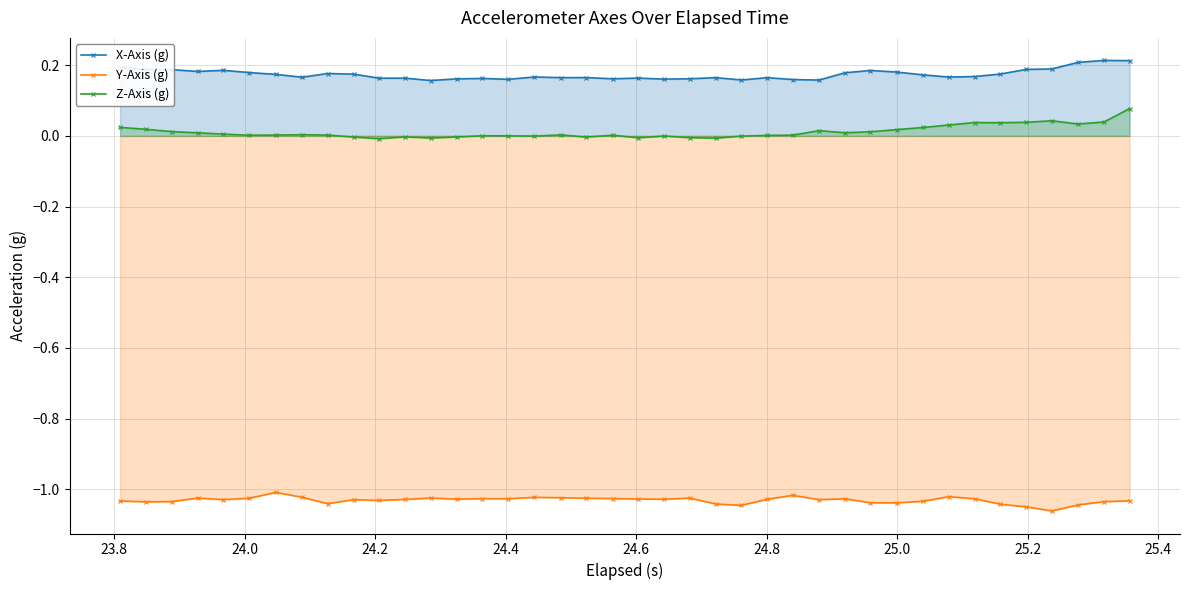

How many distinct data groups are displayed?

3